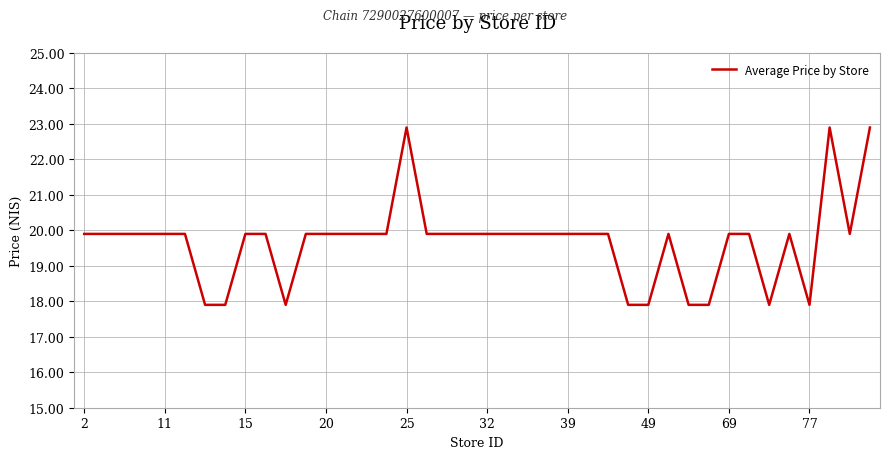

Does the chart display data point markers on the line(s)?

No